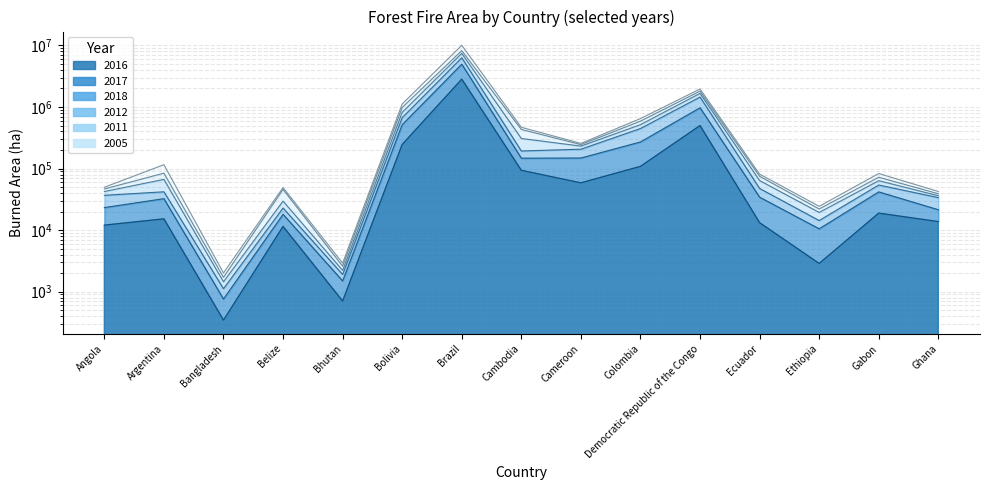

Reading right to left, list all the values displayed in this chart.

2016: 13749	18886	2874	13198	499560	108566	58602	93616	2830976	246088	704	11477	345	15242	12048
2017: 33727	54053	14303	47503	1452676	447488	206320	192904	6312756	670921	1901	22857	1118	41924	36748
2012: 42406	83066	24334	81237	1962443	648582	256322	468227	10056316	1119670	2911	49122	2014	115524	49712
2018: 36228	63561	19380	63857	1663910	517075	231737	308109	7428844	819215	2216	29619	1445	66734	42343
2005: 21438	41802	10505	34283	971428	270511	148385	147366	4965624	516433	1495	18068	759	32431	23228
2011: 39000	72250	22032	75032	1812549	589676	245243	432258	8231892	981839	2595	45914	1708	84100	46602